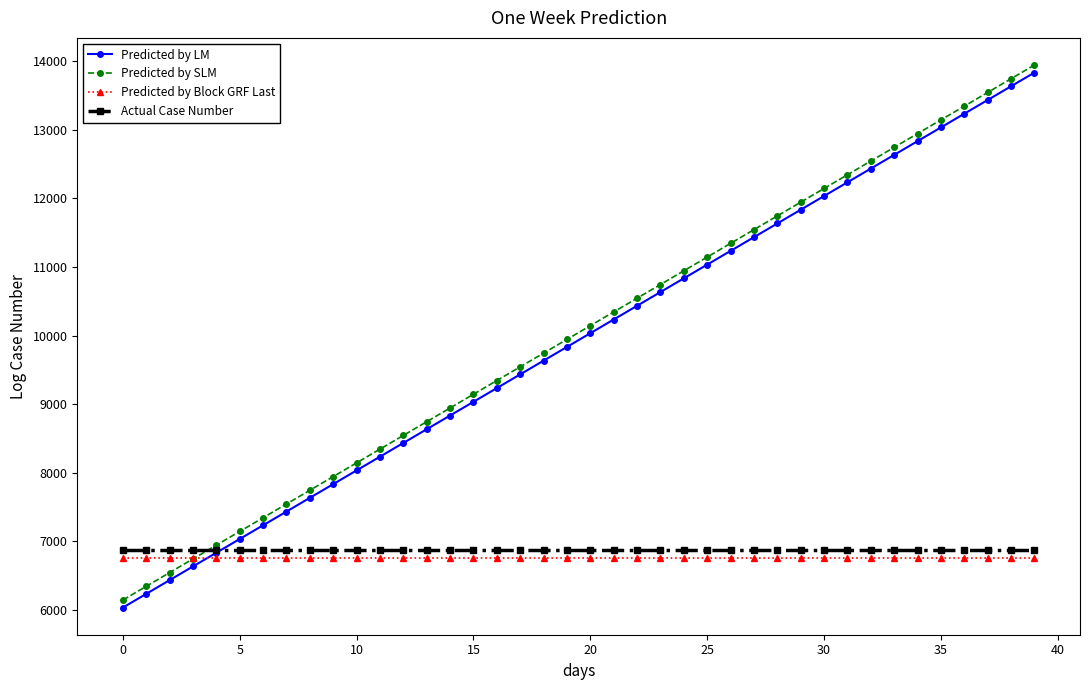

How many distinct data groups are displayed?

4